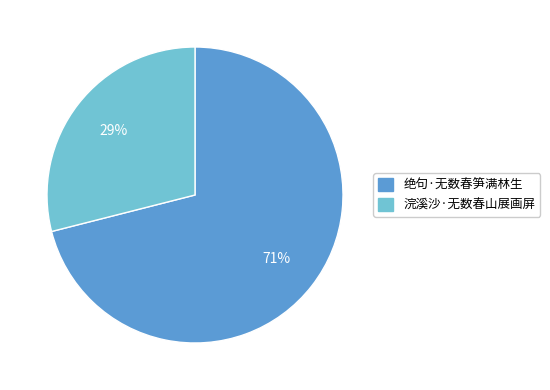

Which slice is the smallest?

浣溪沙·无数春山展画屏